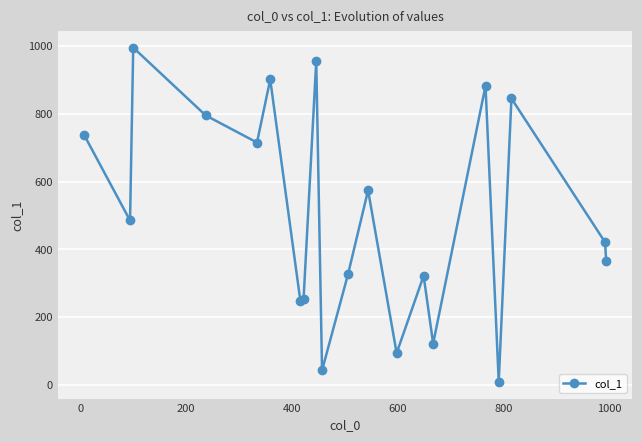

Does the chart have visible grid lines?

Yes